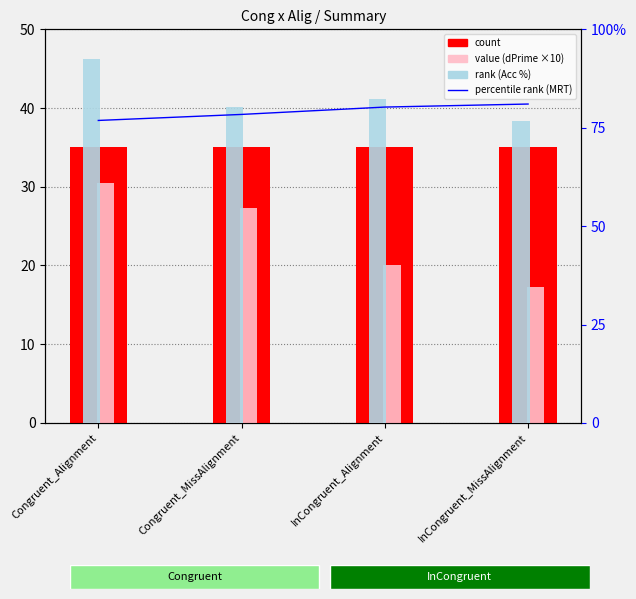

Are the bars horizontal?

No